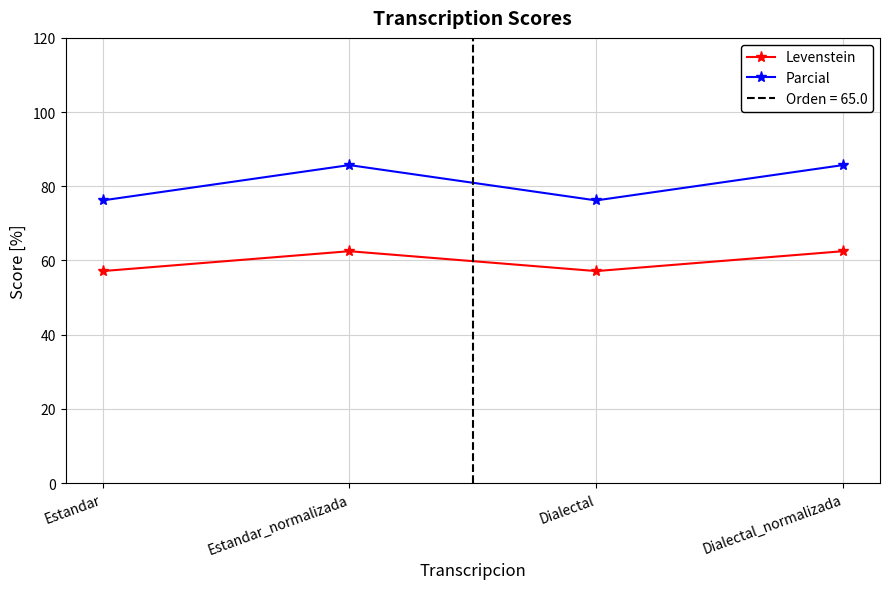

How many lines are shown in the chart?

2